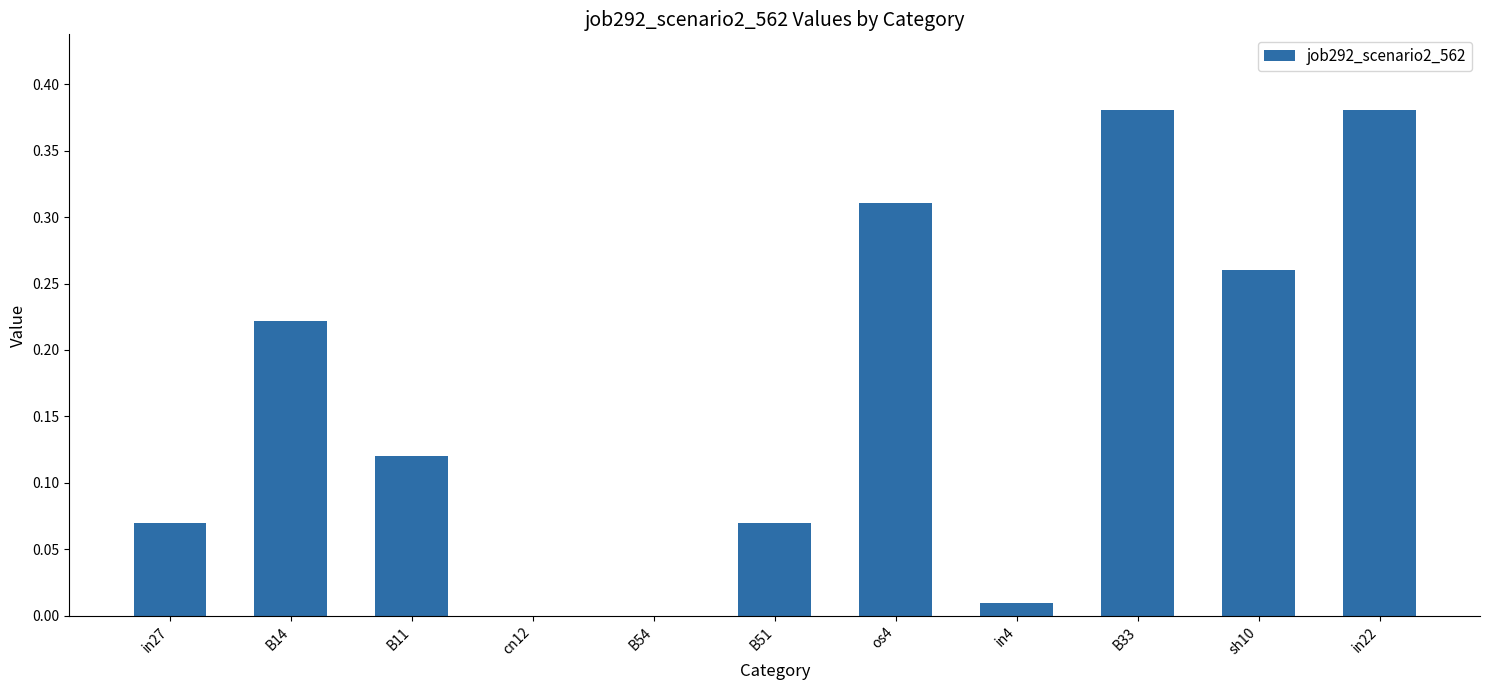

How many data points does each series have?

11